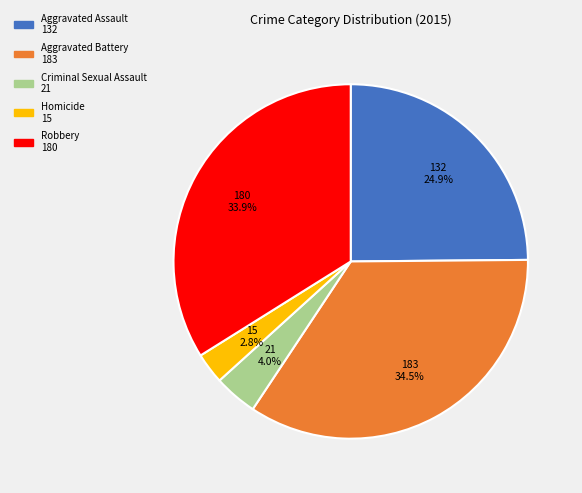

What percentage is the Homicide slice, to the nearest percent?

3%